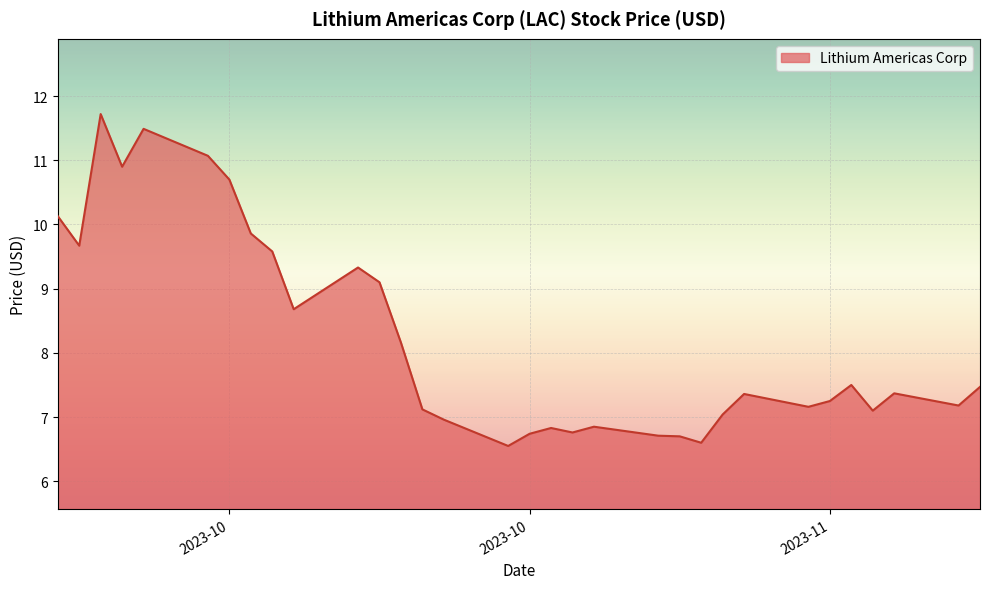

What is the difference between the maximum and minimum values?

5.2